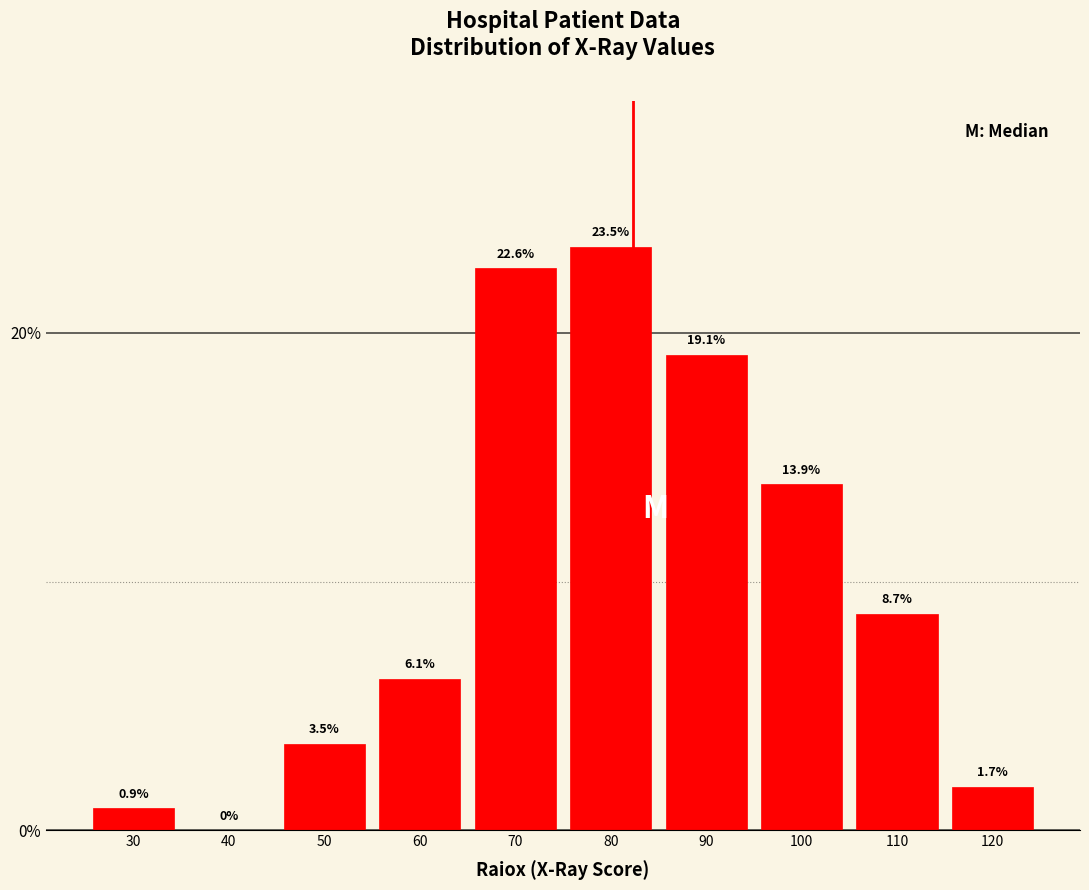

Reading left to right, list all the values displayed in this chart.

30=0.9	40=0.0	50=3.5	60=6.1	70=22.6	80=23.5	90=19.1	100=13.9	110=8.7	120=1.7